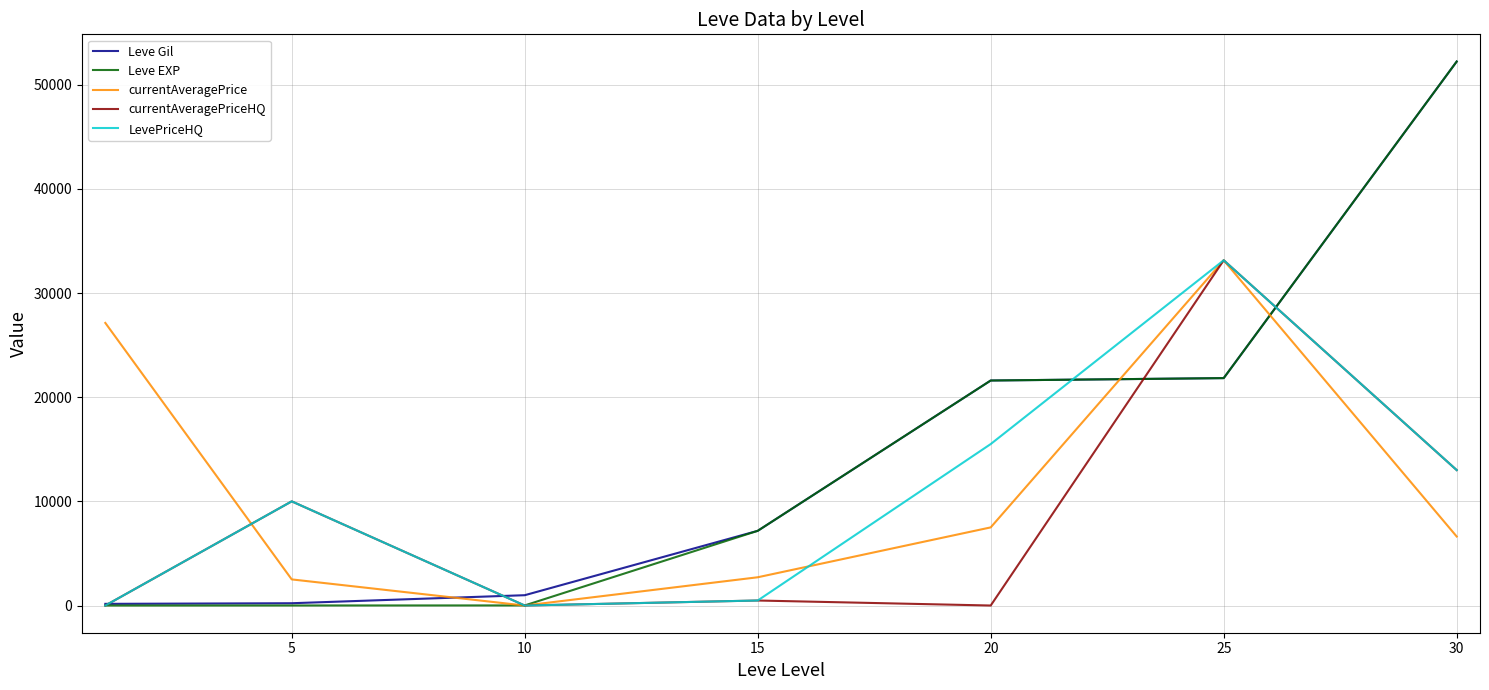

What is the sum of all LevePriceHQ values?

72123